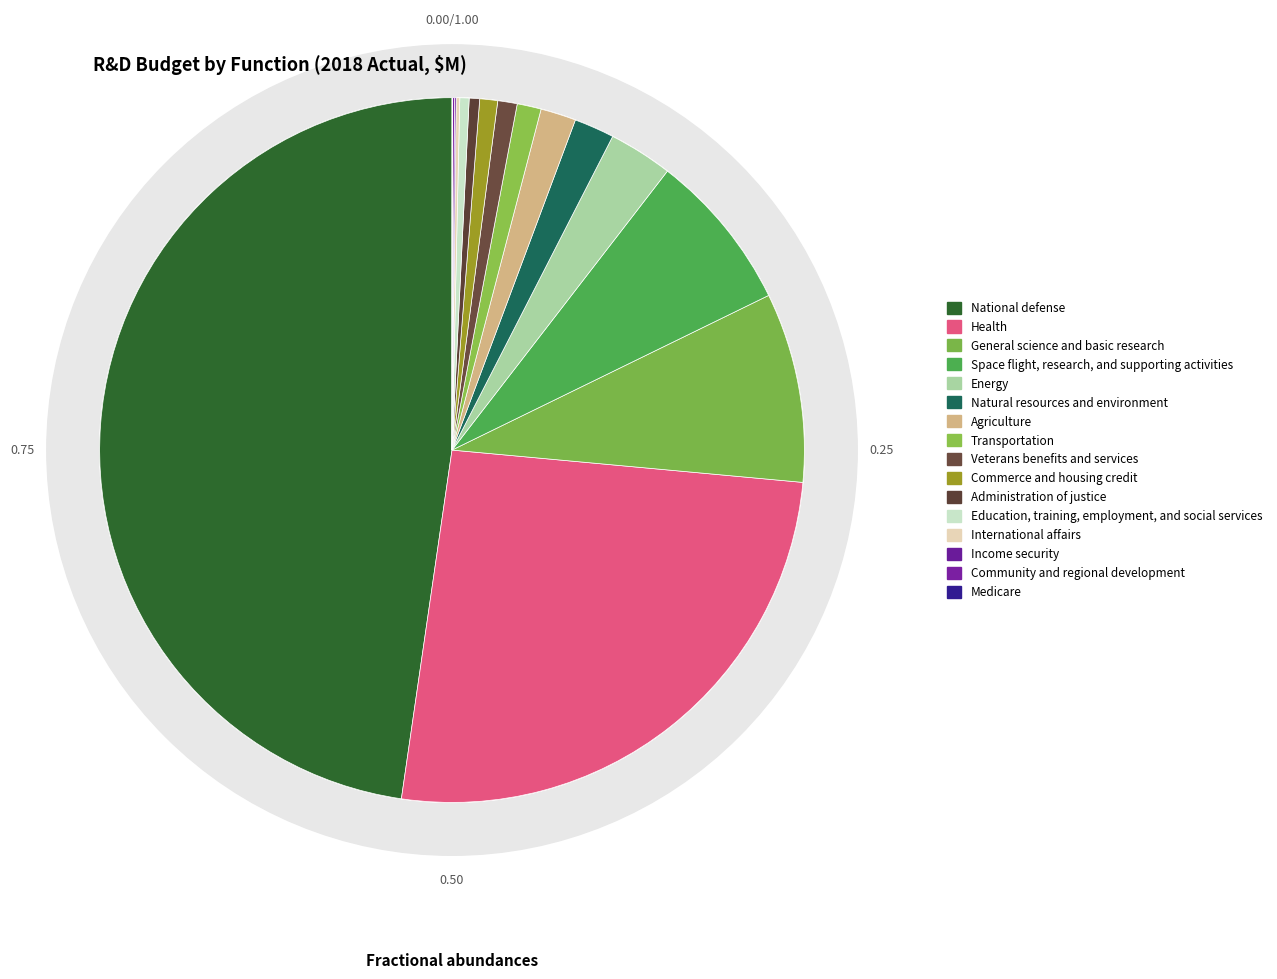

Count the number of slices in the pie.

16